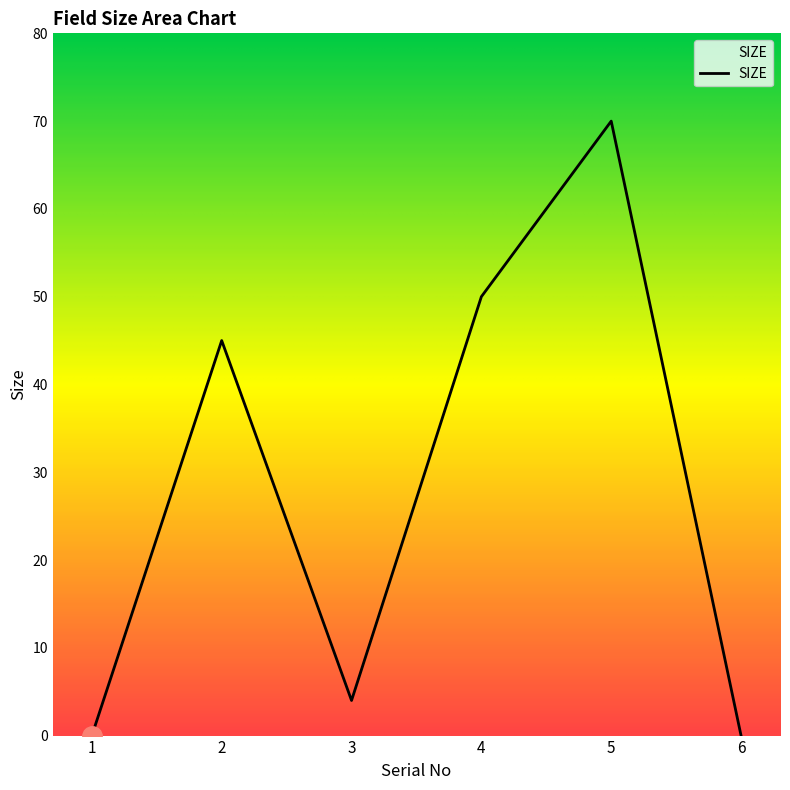

How many interior local valleys (lower than both neighbors) does the data have?

1